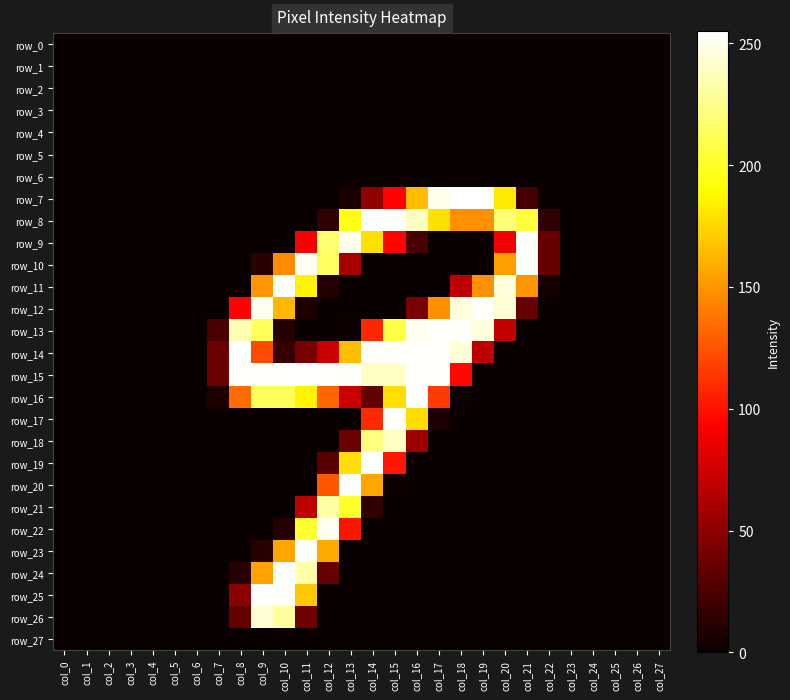

What value does the row_14 series have at col_17, to the nearest 50?

250